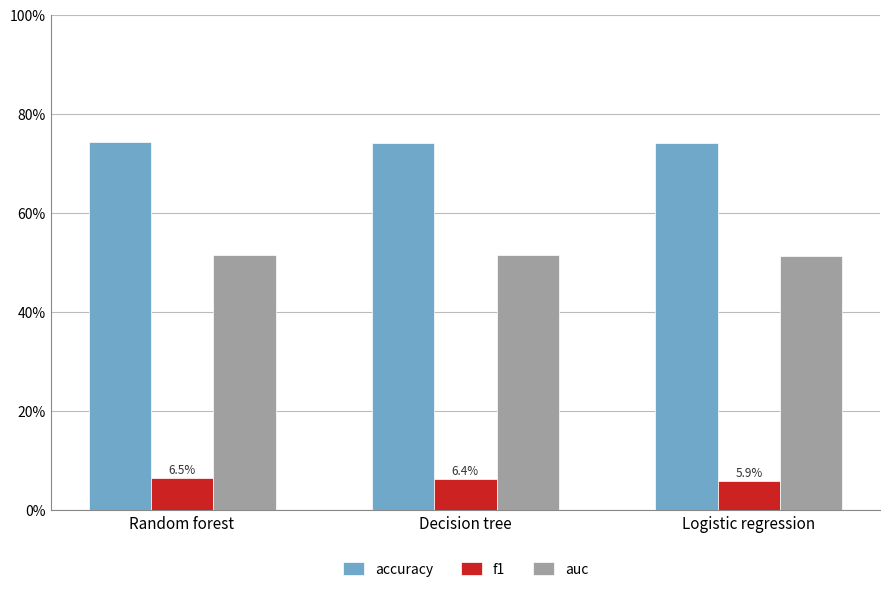

What value does the accuracy series have at Random forest?

0.7